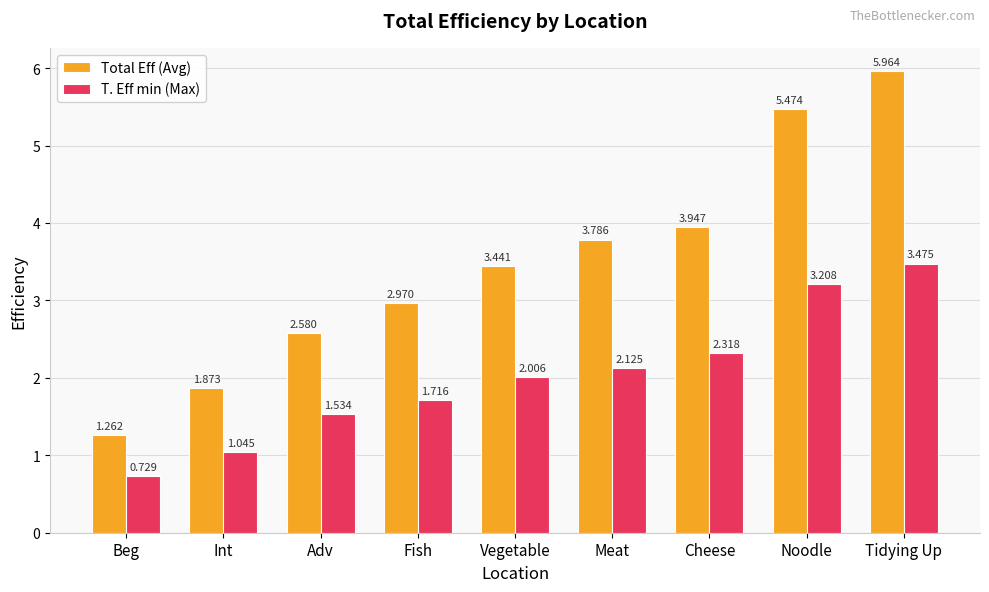

What is the label of the 4th bar from the right?

Meat